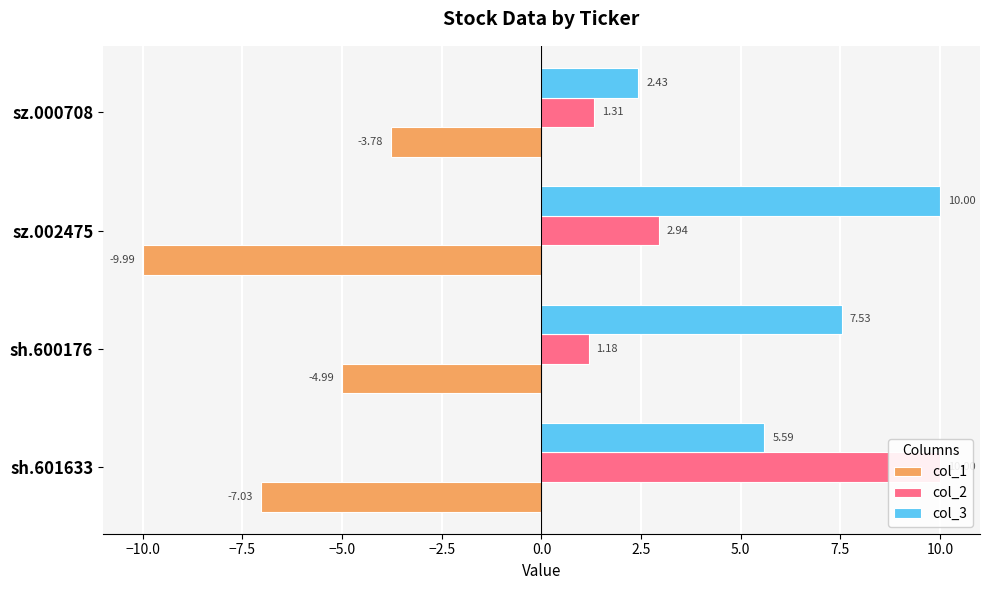

At sz.000708, list the series in order from smallest to largest.

col_1, col_2, col_3